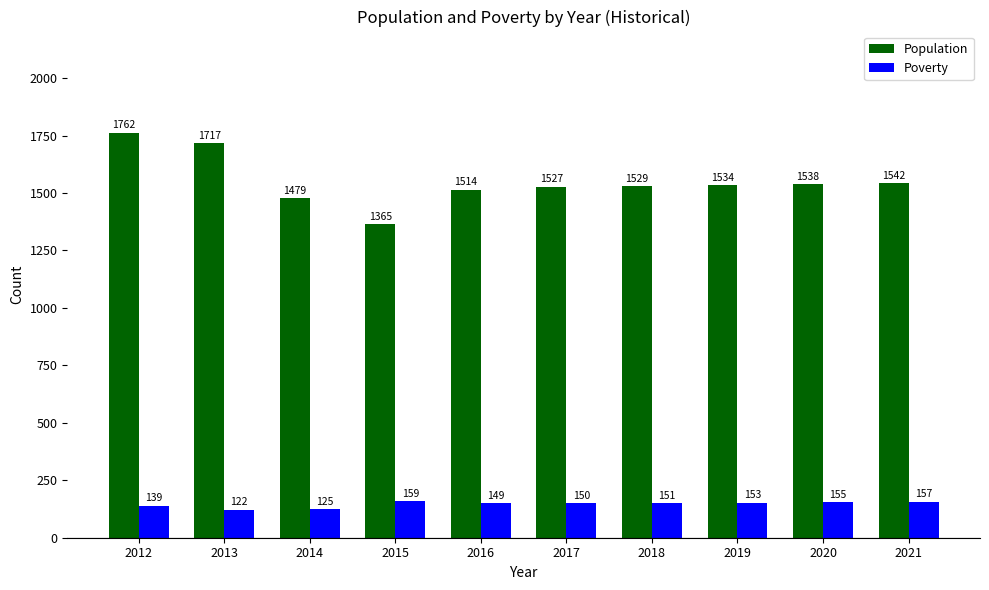

How many data points does each series have?

10